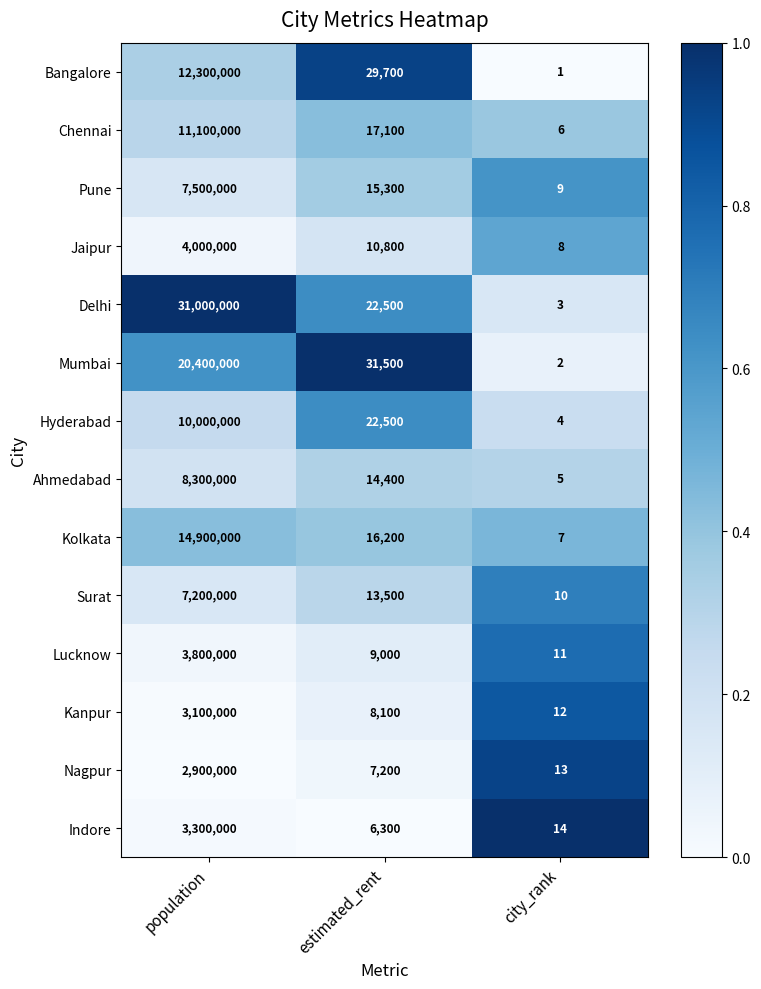

What is the difference between the maximum and minimum values in the Nagpur series?

2899987